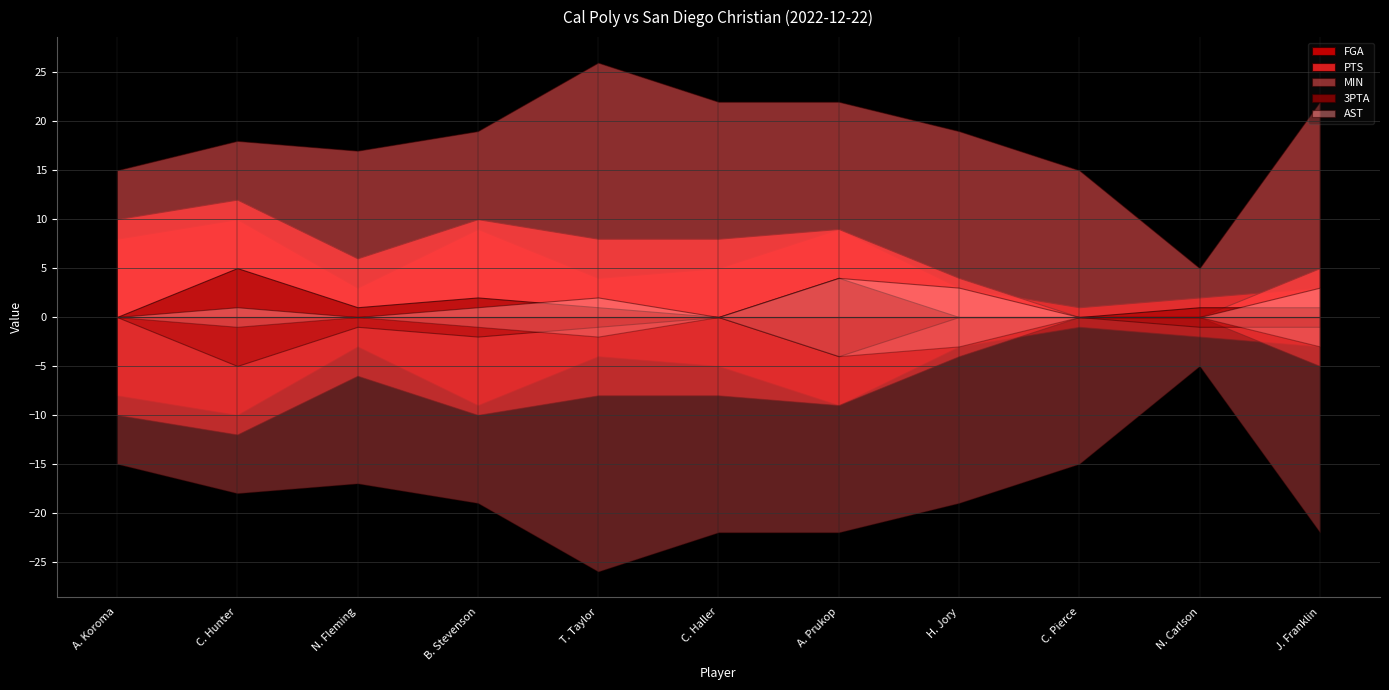

How many interior local valleys does the MIN series have?

2